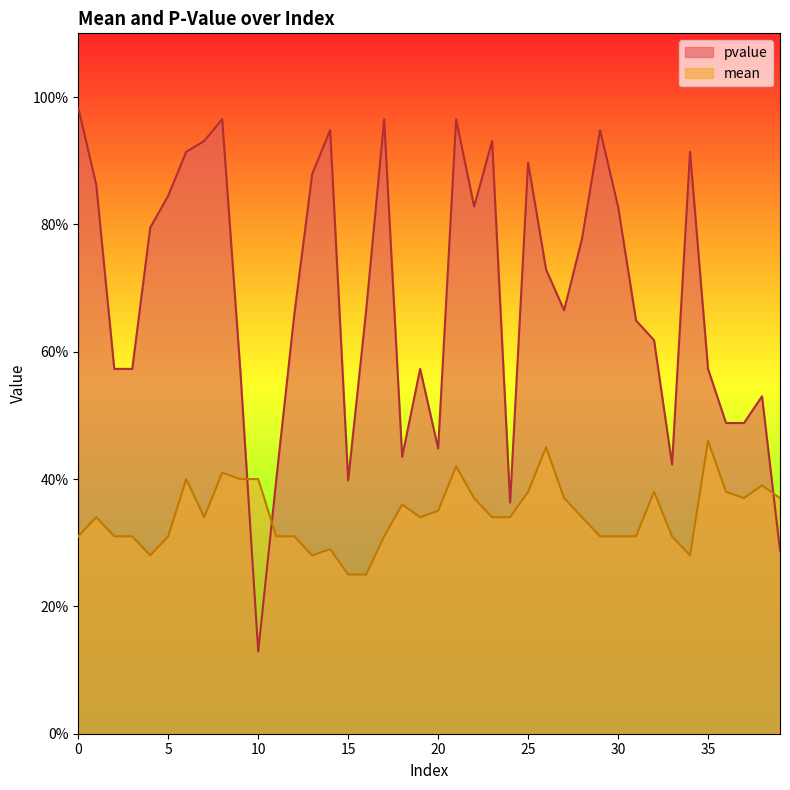

Reading right to left, list all the values displayed in this chart.

pvalue: 0.3	0.5	0.5	0.5	0.6	0.9	0.4	0.6	0.6	0.8	0.9	0.8	0.7	0.7	0.9	0.4	0.9	0.8	1.0	0.4	0.6	0.4	1.0	0.7	0.4	0.9	0.9	0.7	0.4	0.1	0.6	1.0	0.9	0.9	0.8	0.8	0.6	0.6	0.9	1.0
mean: 0.4	0.4	0.4	0.4	0.5	0.3	0.3	0.4	0.3	0.3	0.3	0.3	0.4	0.5	0.4	0.3	0.3	0.4	0.4	0.3	0.3	0.4	0.3	0.2	0.2	0.3	0.3	0.3	0.3	0.4	0.4	0.4	0.3	0.4	0.3	0.3	0.3	0.3	0.3	0.3